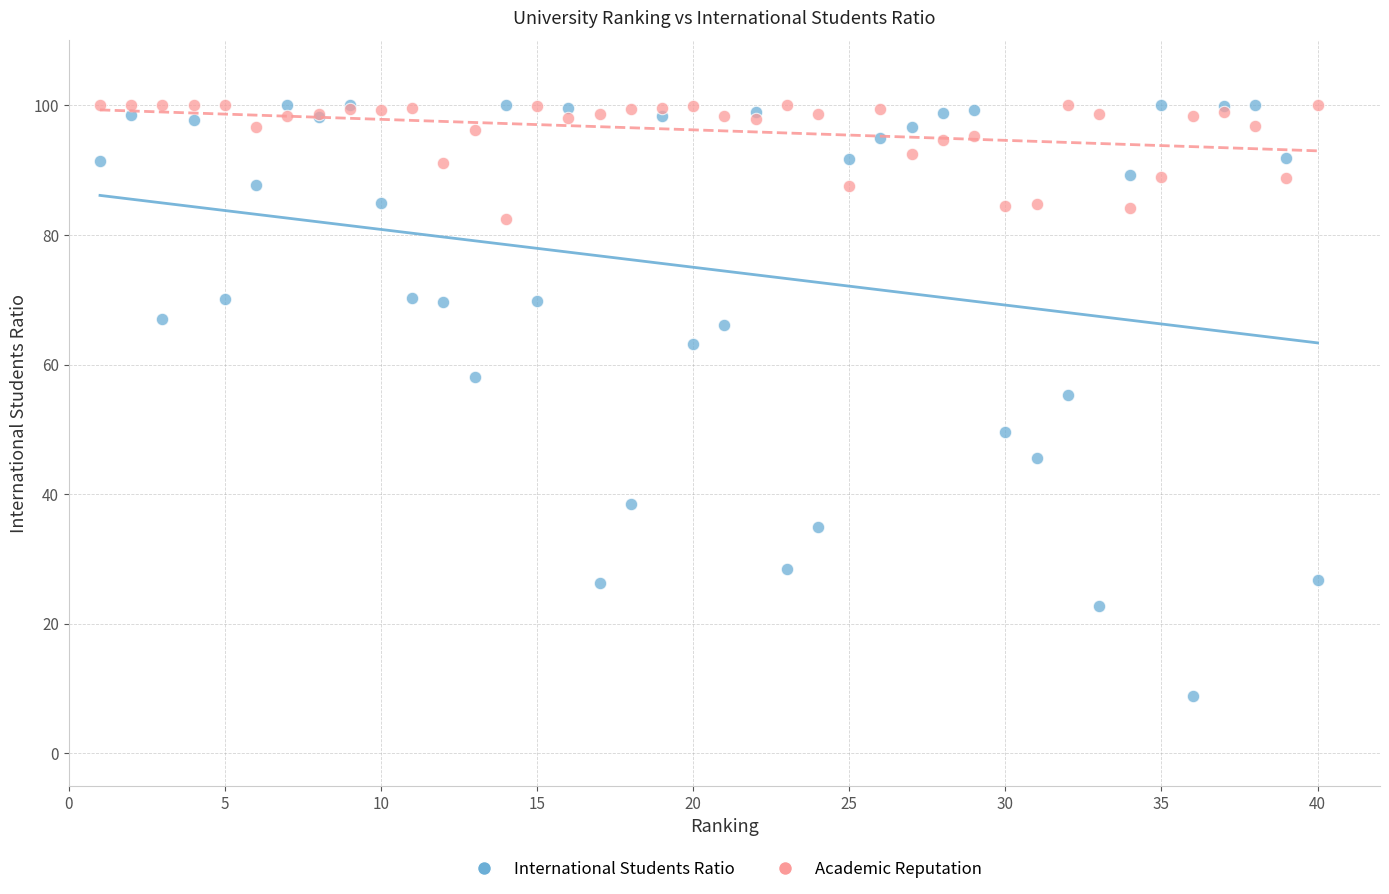

What are all the series names shown in the legend?

International Students Ratio, Academic Reputation